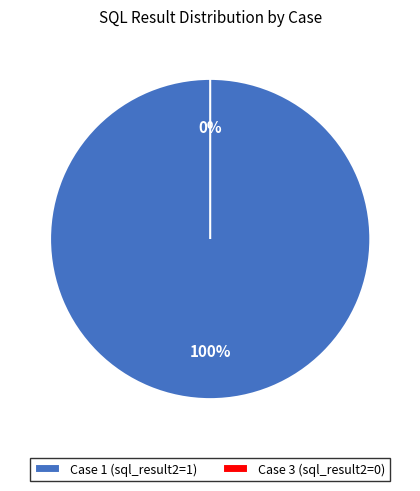

To the nearest percent, what is the difference between the Case 1 (sql_result2=1) and Case 3 (sql_result2=0) slice percentages?

100%